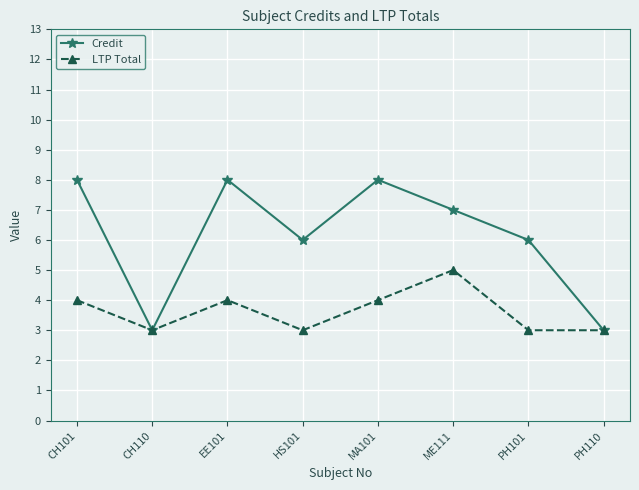

What is the minimum value for Credit?

3